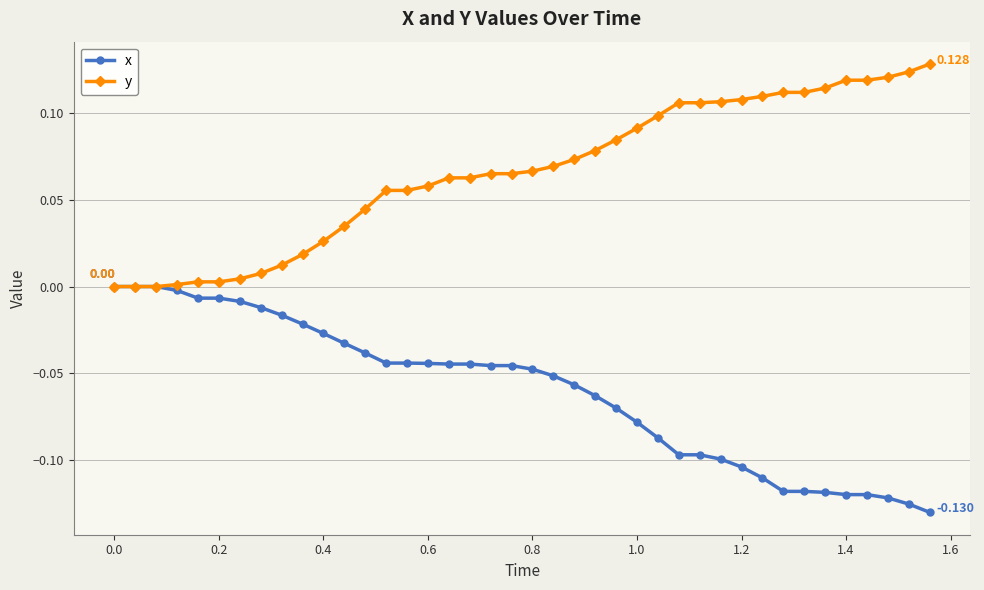

List the series in order of their overall mean, highest first.

y, x